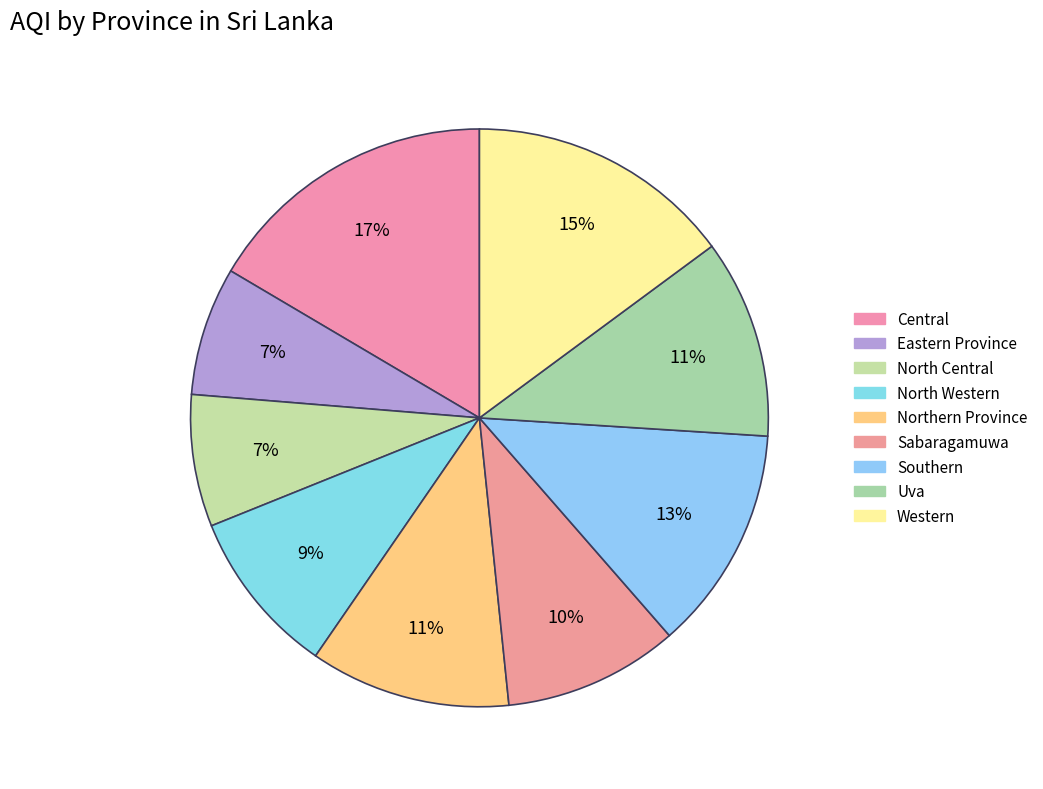

How many segments does this pie chart have?

9